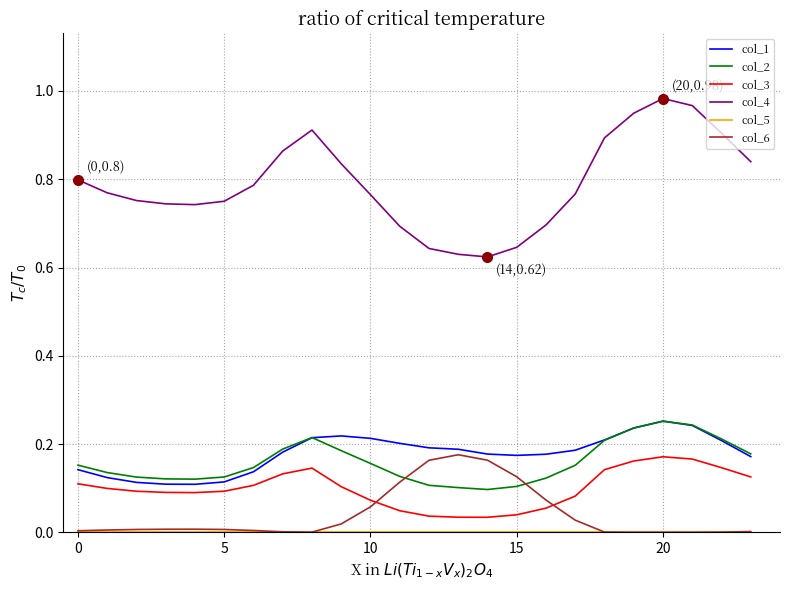

True or false: col_6 and col_1 intersect in this chart.

False